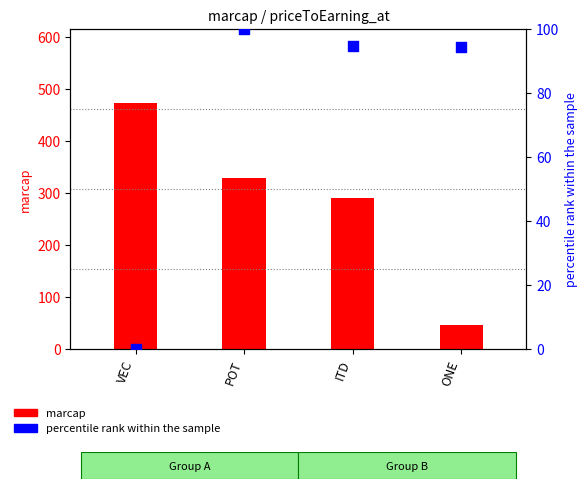

Which series has the largest total across all categories?

marcap